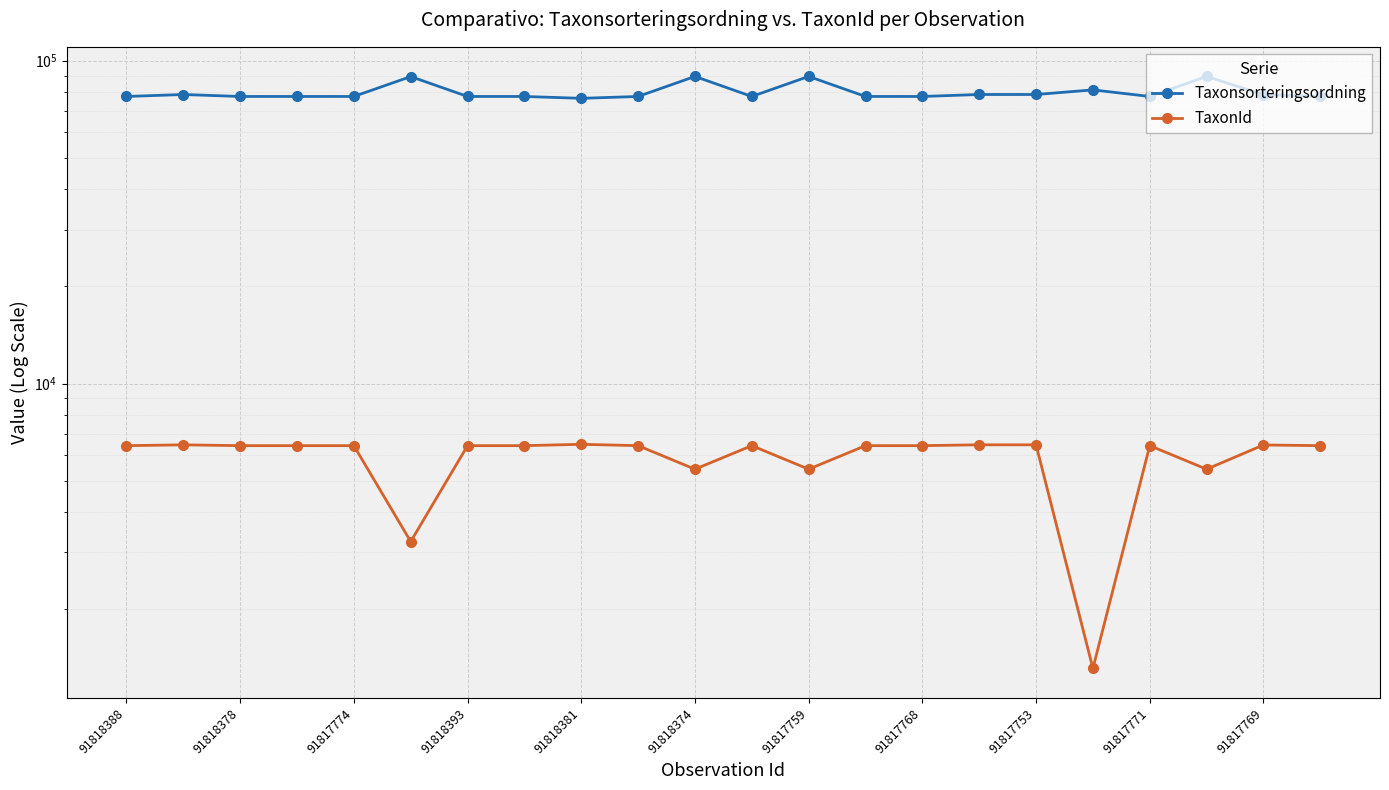

What is the difference between the second highest and second lowest values in the TaxonId series?

3222